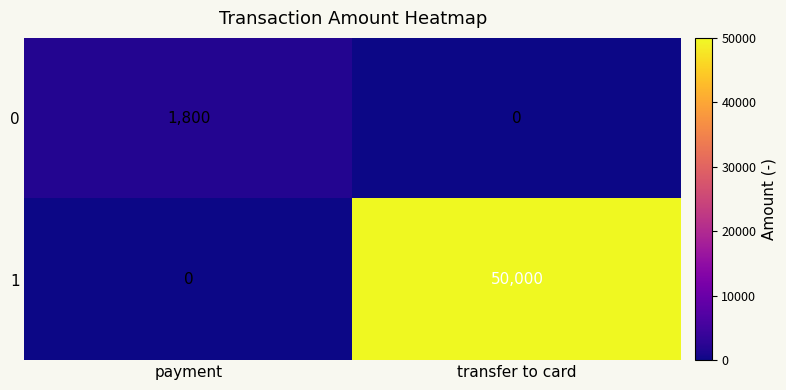

Reading left to right, what are all the values shown in this chart?

0: 1800	0
1: 0	50000